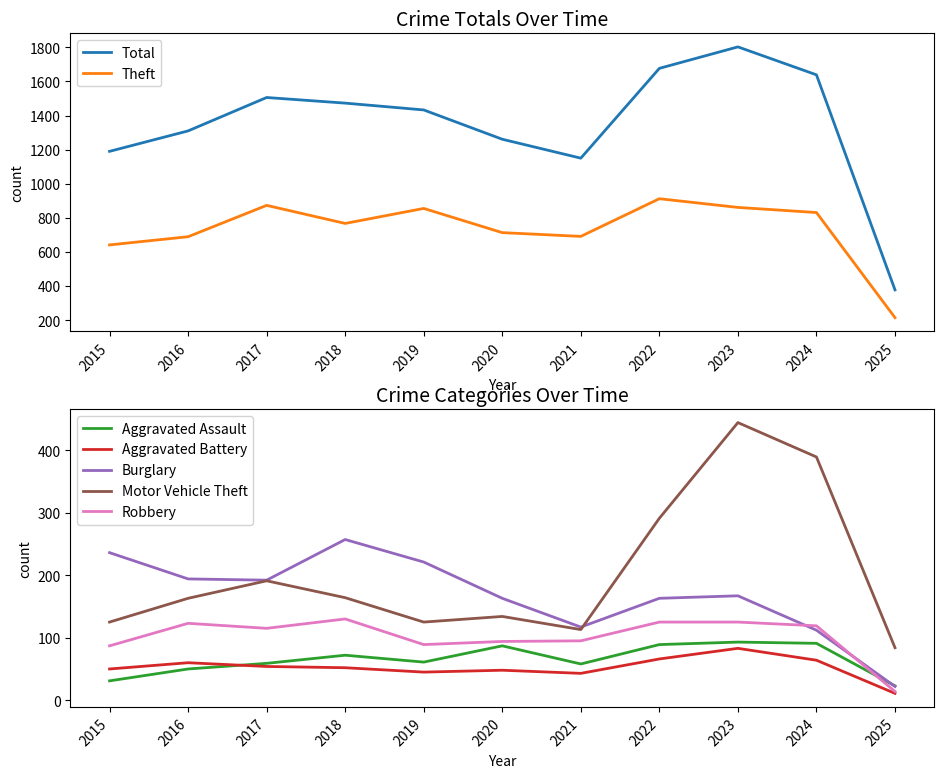

In Motor Vehicle Theft, how many points are lower than both neighbors (excluding endpoints)?

2